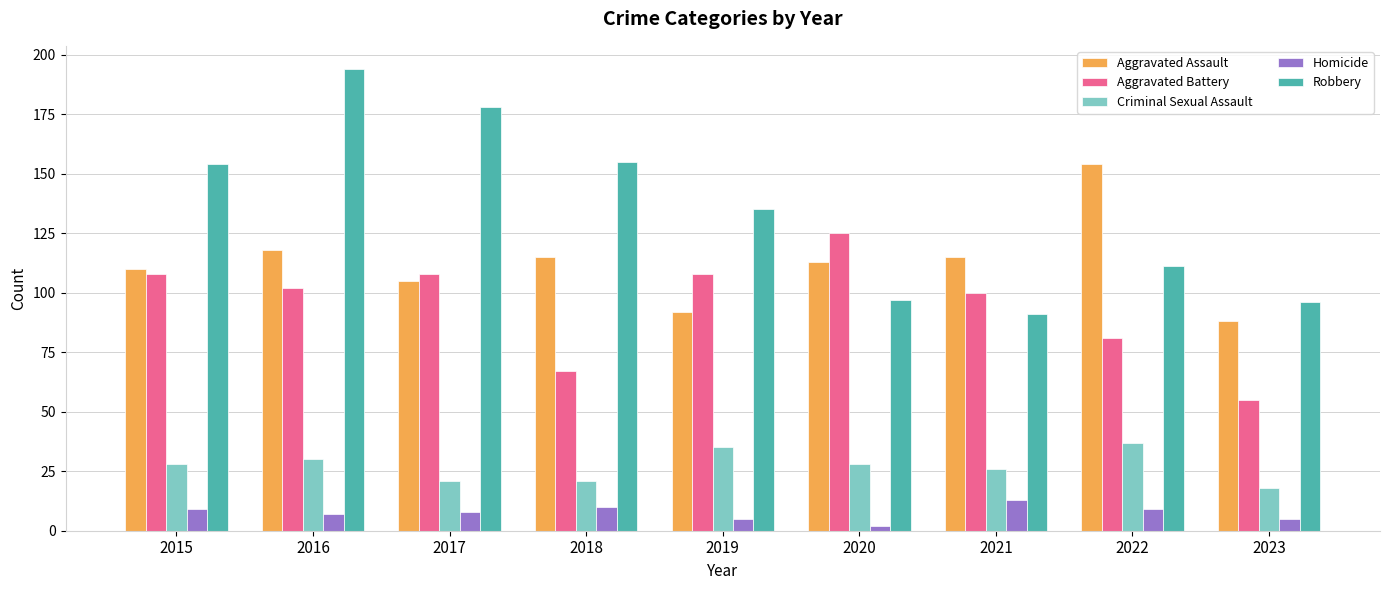

What is the lowest value of the Homicide series?

2